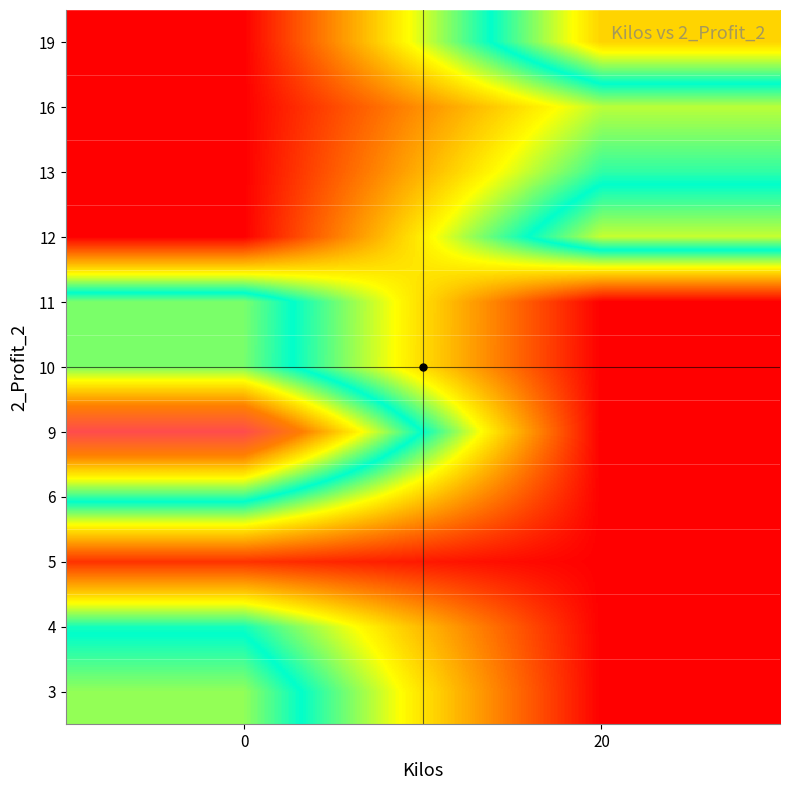

Reading left to right, transcribe all the data shown in this chart.

row_0: 0=137.1	20=0.0
row_1: 0=112.1	20=0.0
row_2: 0=15.3	20=0.0
row_3: 0=123.3	20=0.0
row_4: 0=230.2	20=0.0
row_5: 0=133.1	20=0.0
row_6: 0=133.5	20=0.0
row_7: 0=0.0	20=144.6
row_8: 0=0.0	20=107.9
row_9: 0=0.0	20=87.2
row_10: 0=0.0	20=166.2